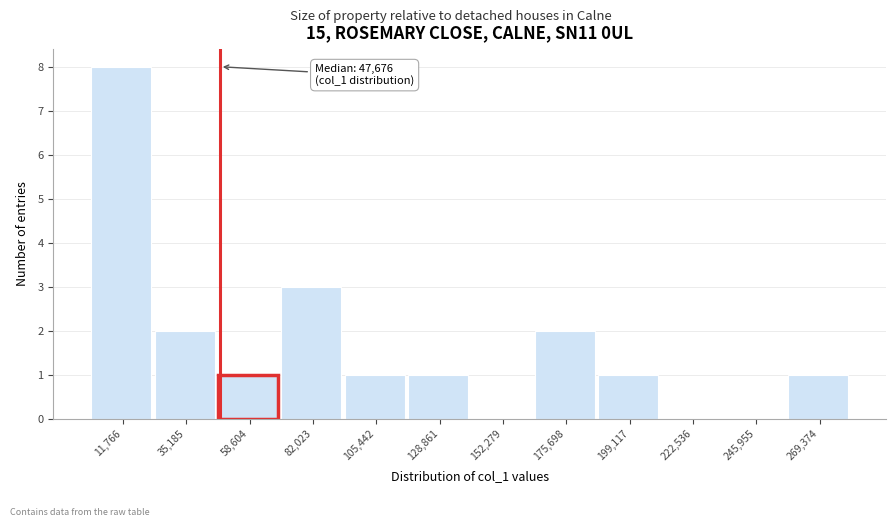

Over which range of the x-axis is the bar tallest?

0 to 25000